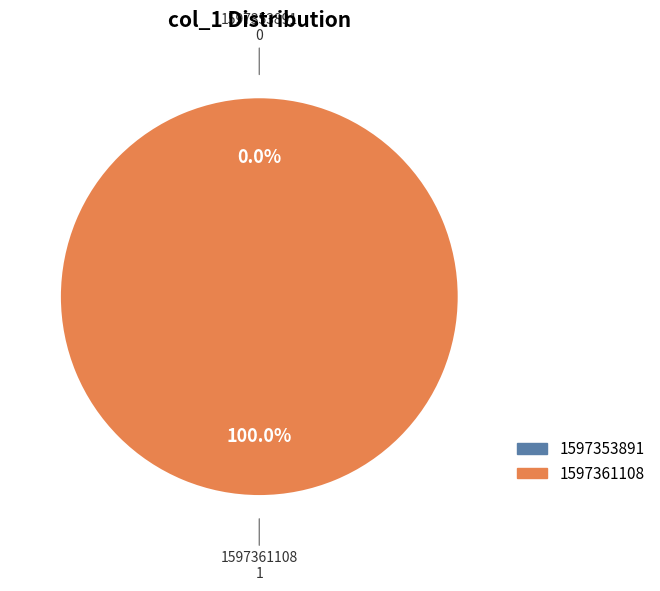

Combined, what portion of the pie is 1597361108 and 1597353891?

100.0%